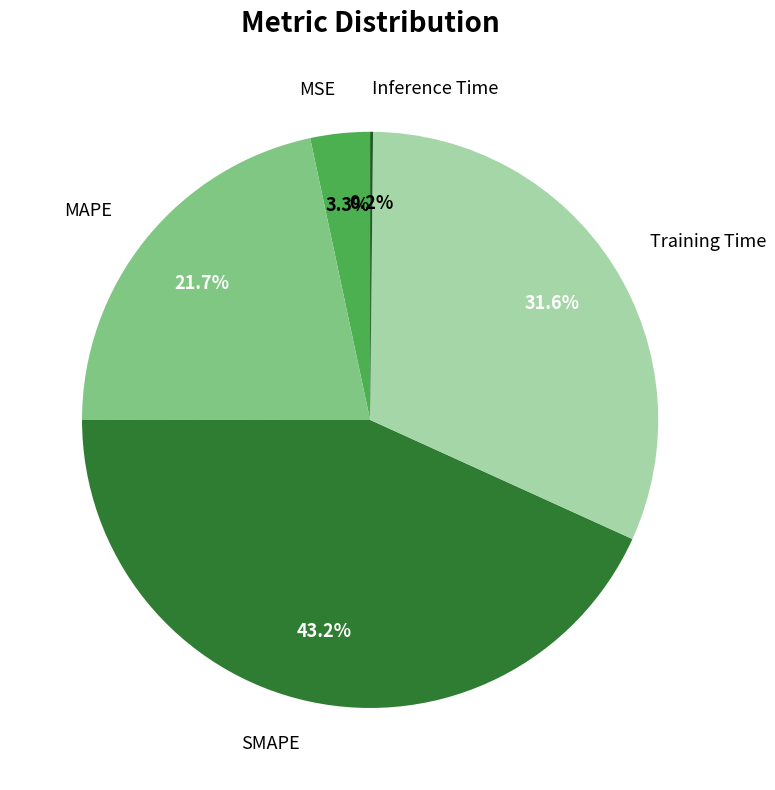

What is the largest slice in the pie chart?

SMAPE